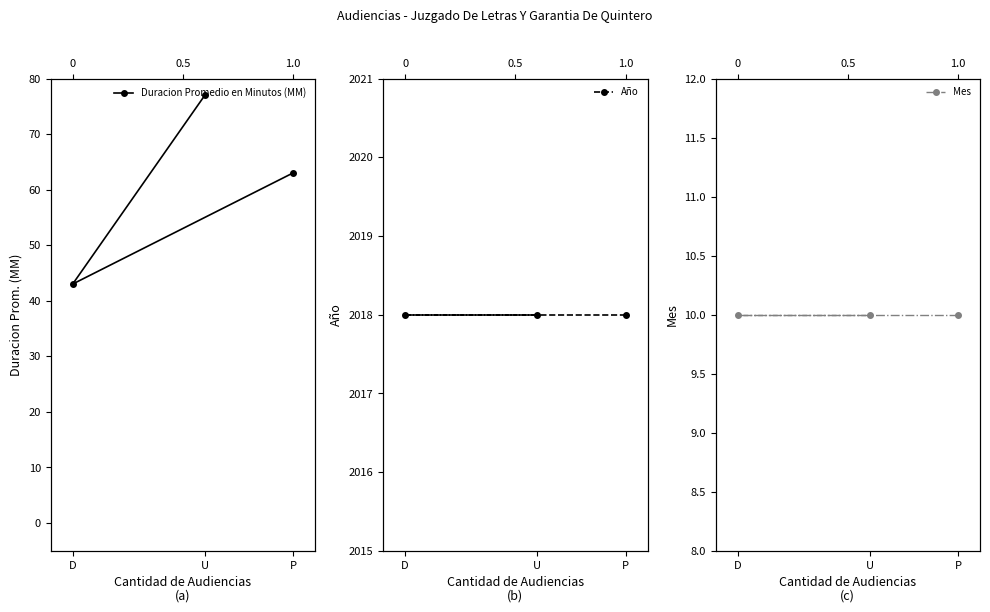

What is the difference between the maximum and minimum values in the Duracion Promedio en Minutos (MM) series?

34